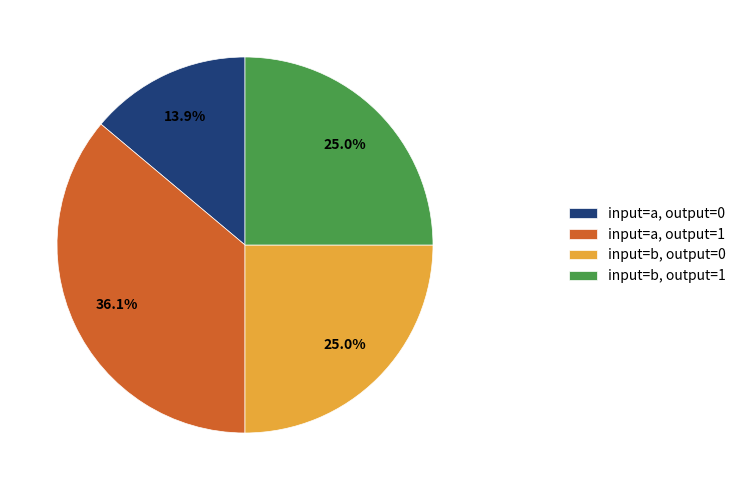

Which has a higher value, input=b, output=0 or input=a, output=0?

input=b, output=0